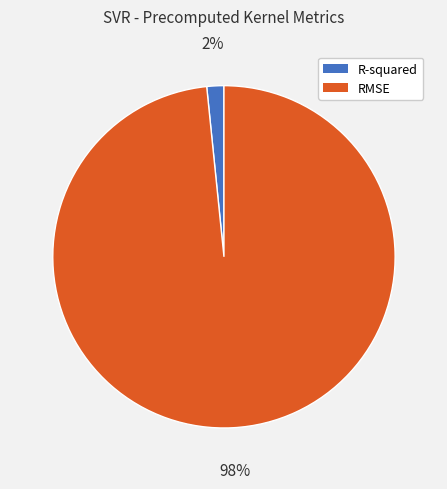

Rank the categories by value from highest to lowest.

RMSE, R-squared